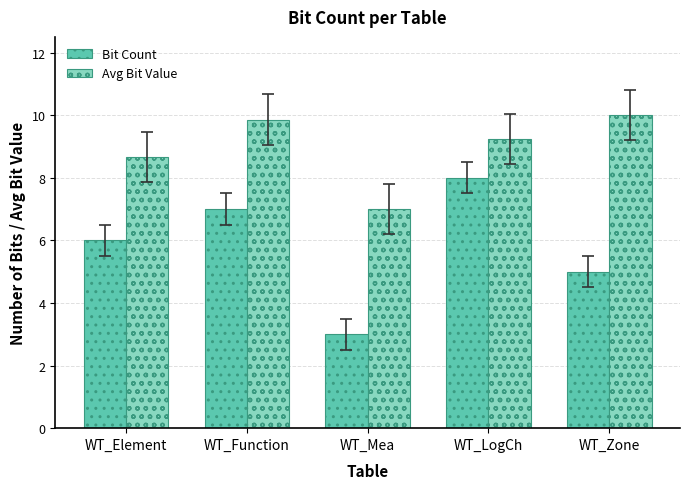

What is the maximum value shown in the chart?

10.0